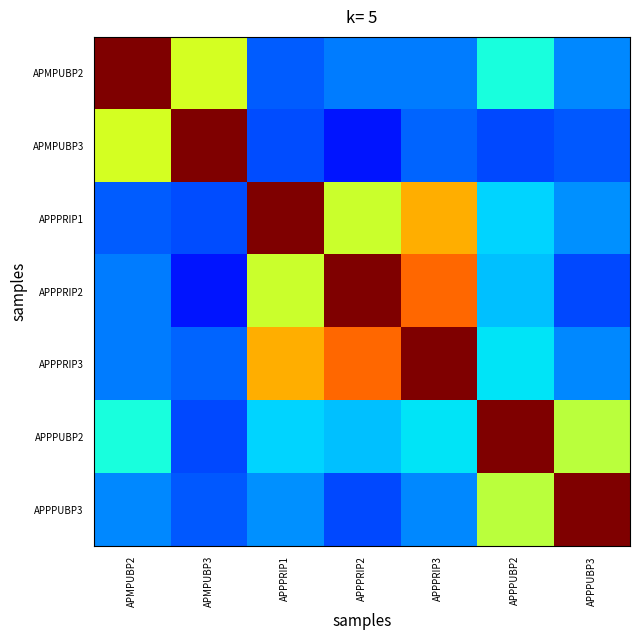

Reading left to right, list all the values displayed in this chart.

APMPUBP2: APMPUBP2=1.0	APMPUBP3=0.6	APPPRIP1=0.2	APPPRIP2=0.2	APPPRIP3=0.2	APPPUBP2=0.4	APPPUBP3=0.3
APMPUBP3: APMPUBP2=0.6	APMPUBP3=1.0	APPPRIP1=0.2	APPPRIP2=0.1	APPPRIP3=0.2	APPPUBP2=0.2	APPPUBP3=0.2
APPPRIP1: APMPUBP2=0.2	APMPUBP3=0.2	APPPRIP1=1.0	APPPRIP2=0.6	APPPRIP3=0.7	APPPUBP2=0.3	APPPUBP3=0.3
APPPRIP2: APMPUBP2=0.2	APMPUBP3=0.1	APPPRIP1=0.6	APPPRIP2=1.0	APPPRIP3=0.8	APPPUBP2=0.3	APPPUBP3=0.2
APPPRIP3: APMPUBP2=0.2	APMPUBP3=0.2	APPPRIP1=0.7	APPPRIP2=0.8	APPPRIP3=1.0	APPPUBP2=0.4	APPPUBP3=0.3
APPPUBP2: APMPUBP2=0.4	APMPUBP3=0.2	APPPRIP1=0.3	APPPRIP2=0.3	APPPRIP3=0.4	APPPUBP2=1.0	APPPUBP3=0.6
APPPUBP3: APMPUBP2=0.3	APMPUBP3=0.2	APPPRIP1=0.3	APPPRIP2=0.2	APPPRIP3=0.3	APPPUBP2=0.6	APPPUBP3=1.0